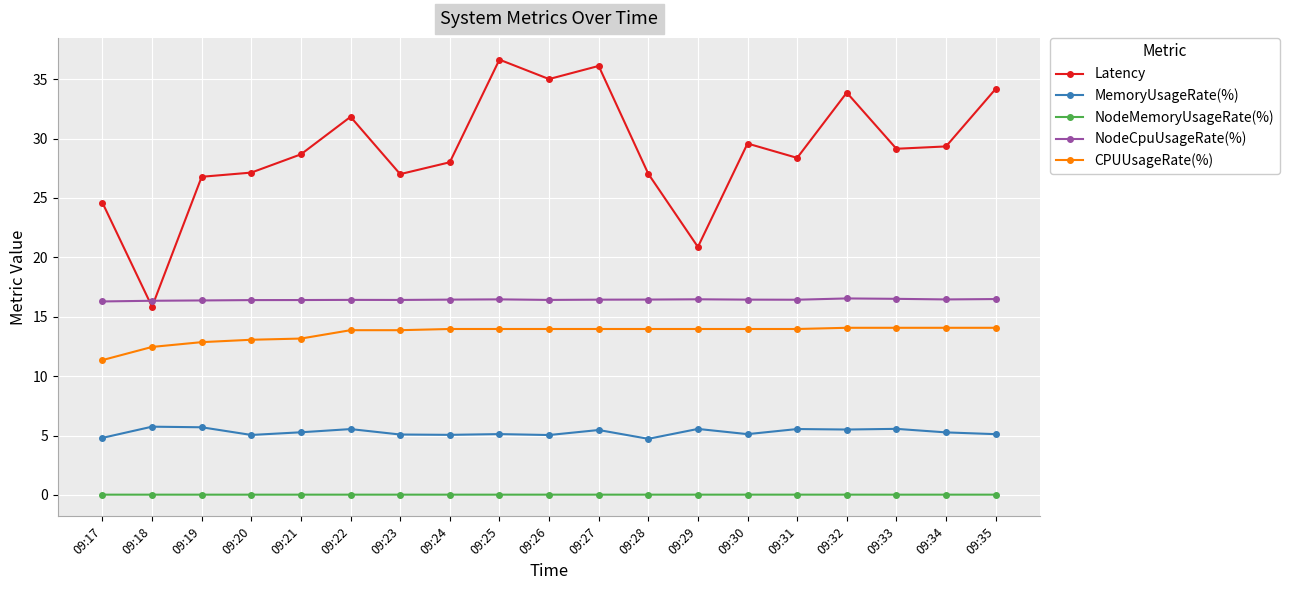

Rank the series by their maximum value, from lowest to highest.

NodeMemoryUsageRate(%), MemoryUsageRate(%), CPUUsageRate(%), NodeCpuUsageRate(%), Latency